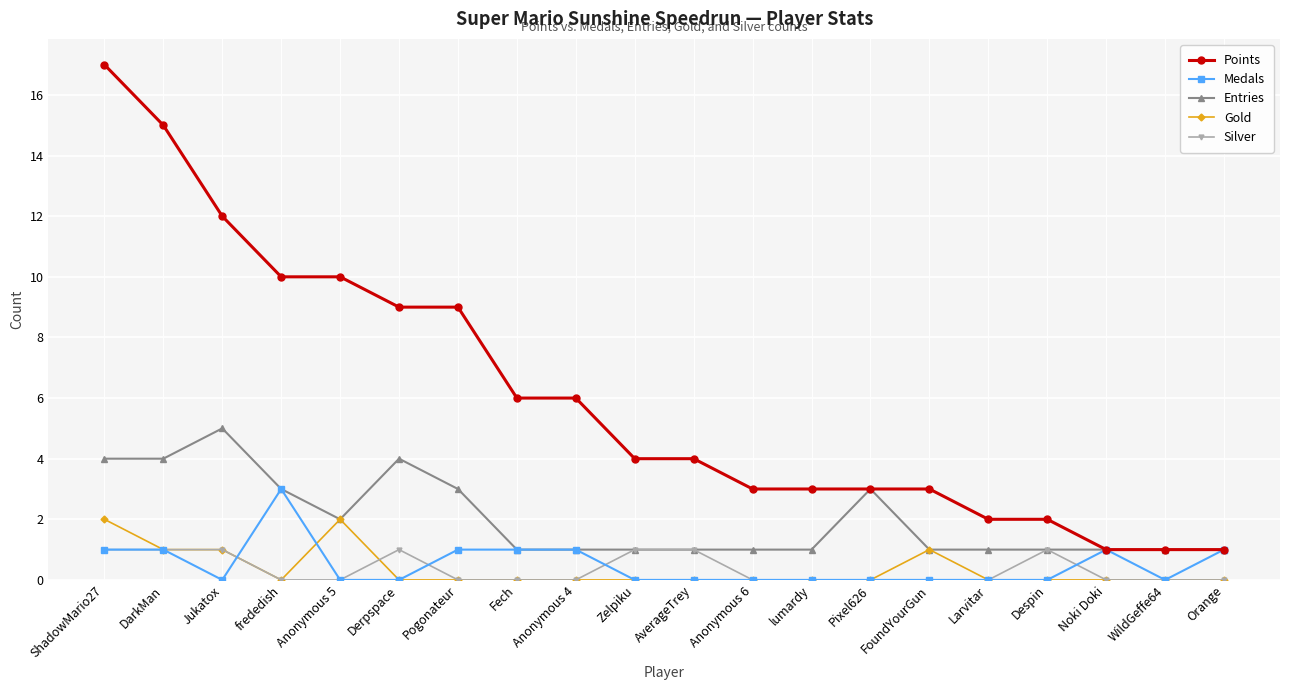

Rank the series by their maximum value, from highest to lowest.

Points, Entries, Medals, Gold, Silver